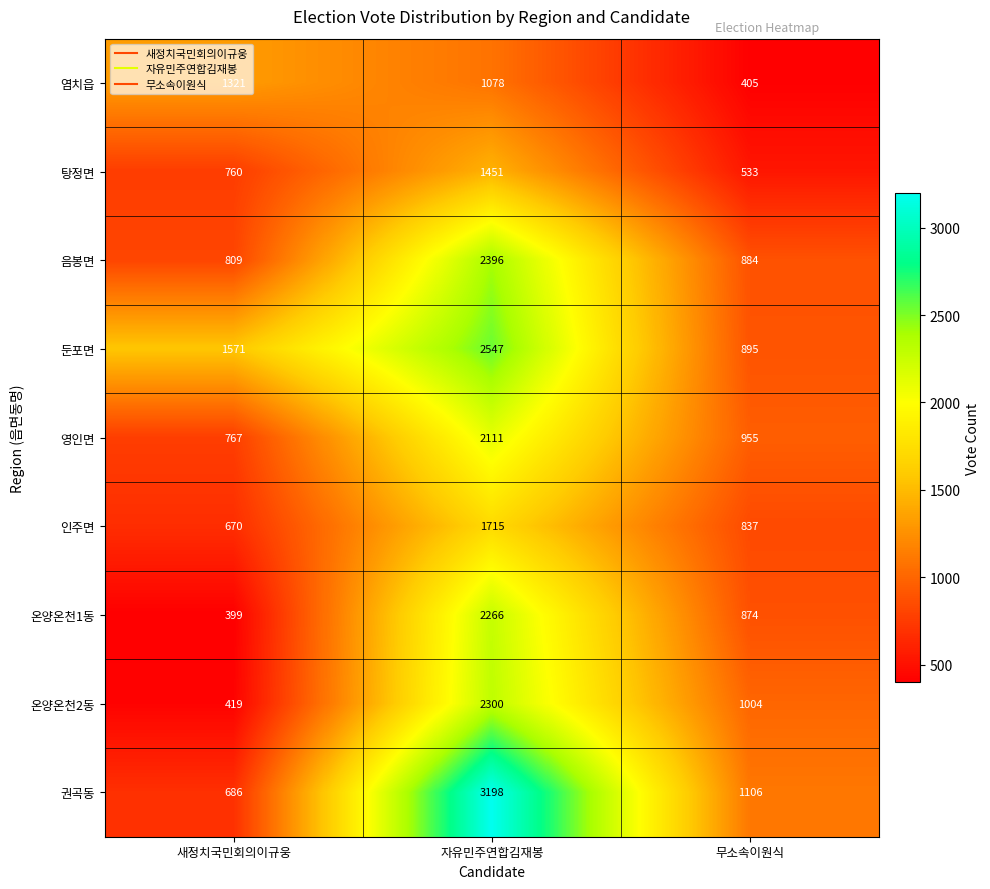

How many 온양온천2동 values are between 419 and 2300?

3